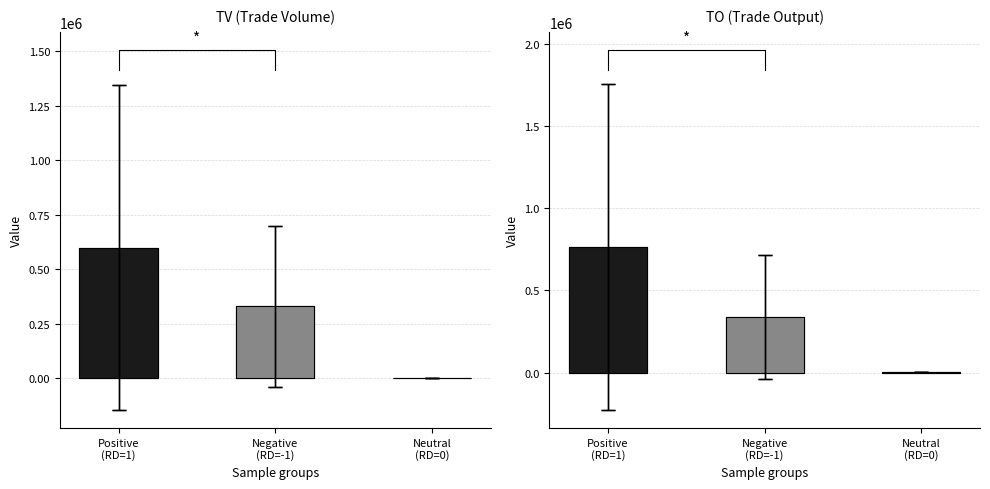

Reading right to left, what are all the values shown in this chart?

TV (Trade Volume): Neutral
(RD=0)=2000.0	Negative
(RD=-1)=329250.0	Positive
(RD=1)=599352.9
TO (Trade Output): Neutral
(RD=0)=1780.0	Negative
(RD=-1)=336075.8	Positive
(RD=1)=762206.5